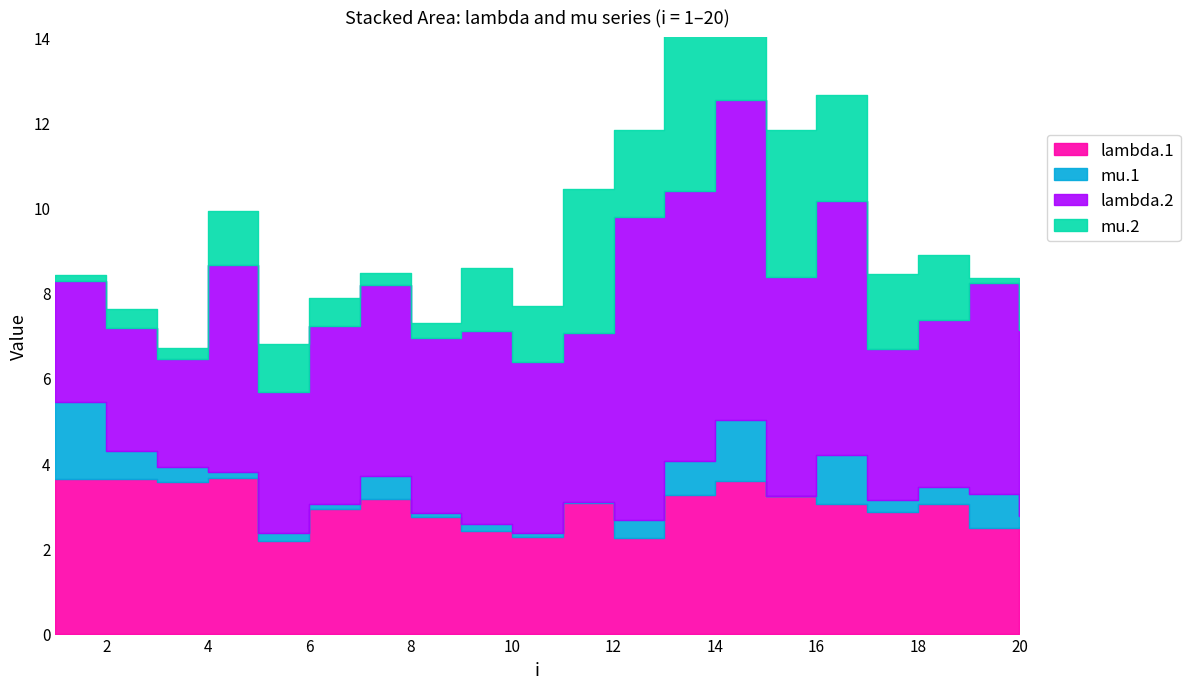

Which category has the lowest value in the mu.2 series?

19